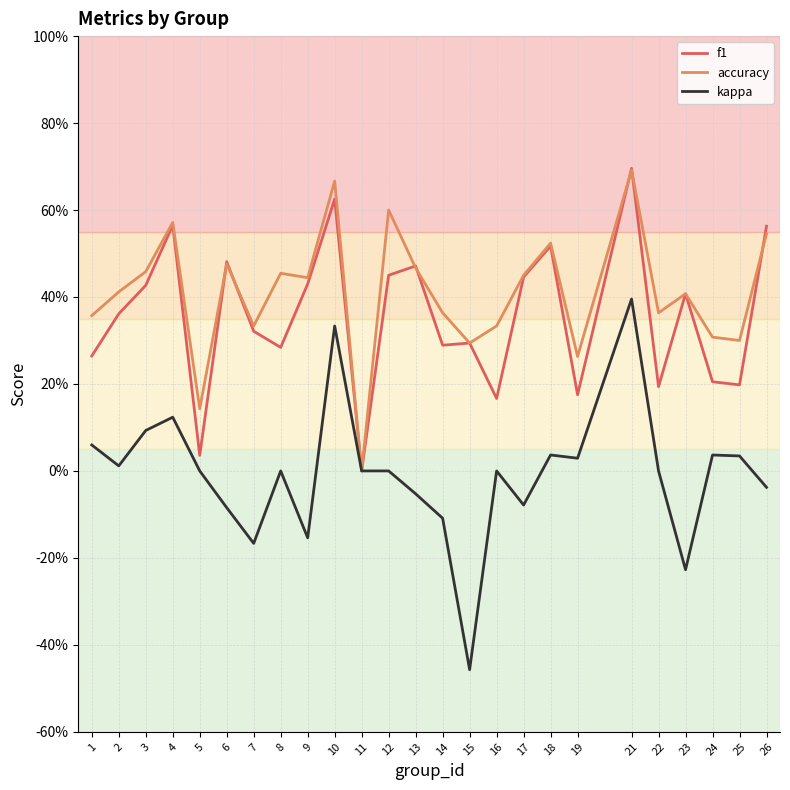

Which label corresponds to the largest value in the chart?

21